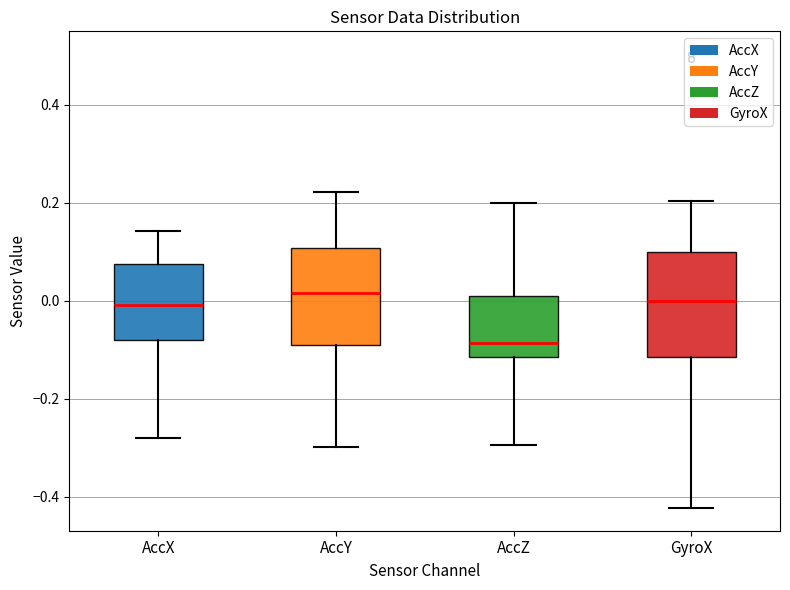

Where does the upper whisker of the box for AccY end on the y-axis? The values are not printed on the chart, so give them approximately, as read against the axis.

0.22